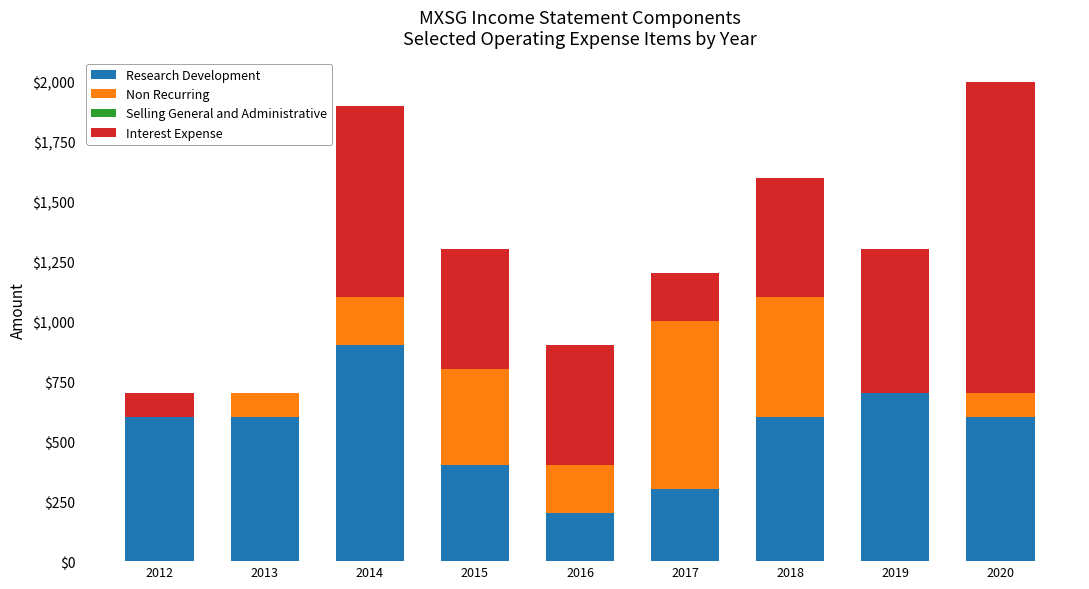

Does the chart contain stacked bars?

Yes